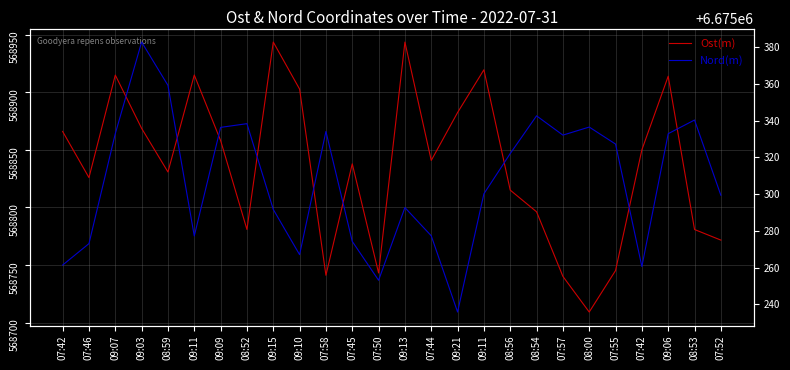

What are all the series names shown in the legend?

Ost(m), Nord(m)